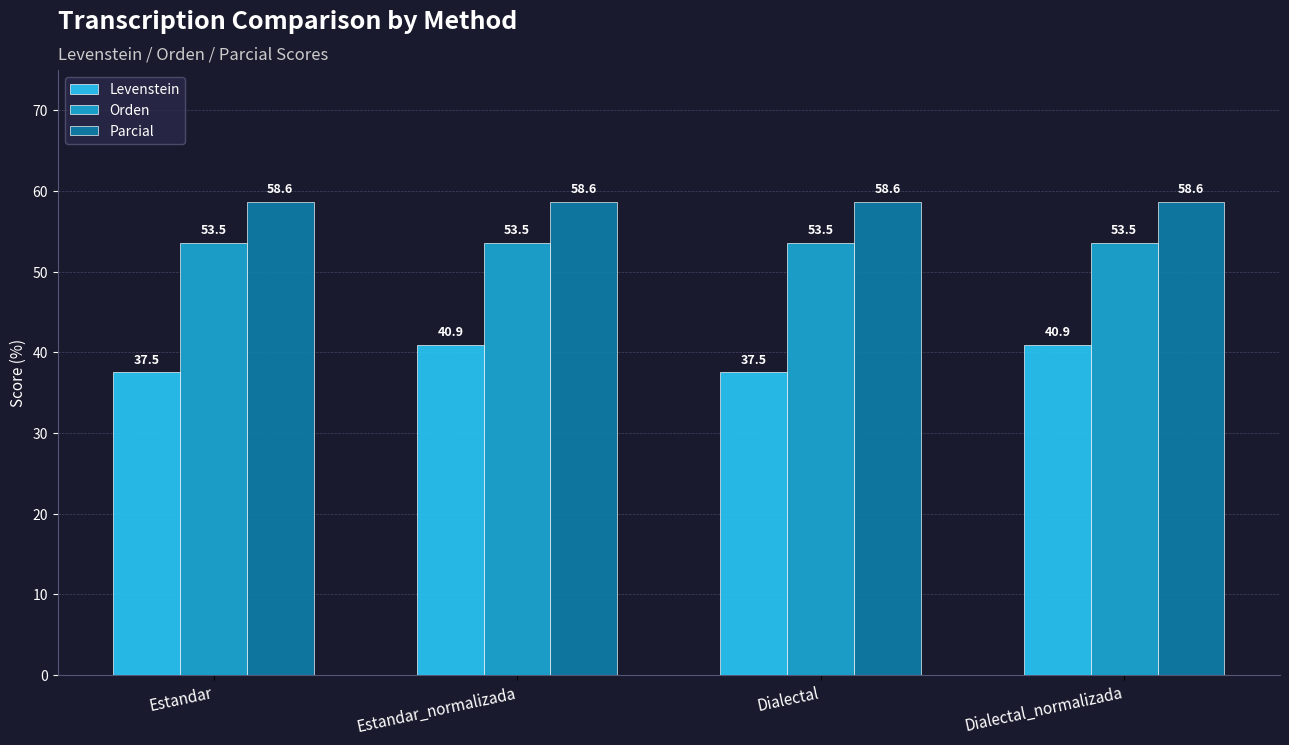

What is the spread (max minus min) of values at Dialectal?

21.1